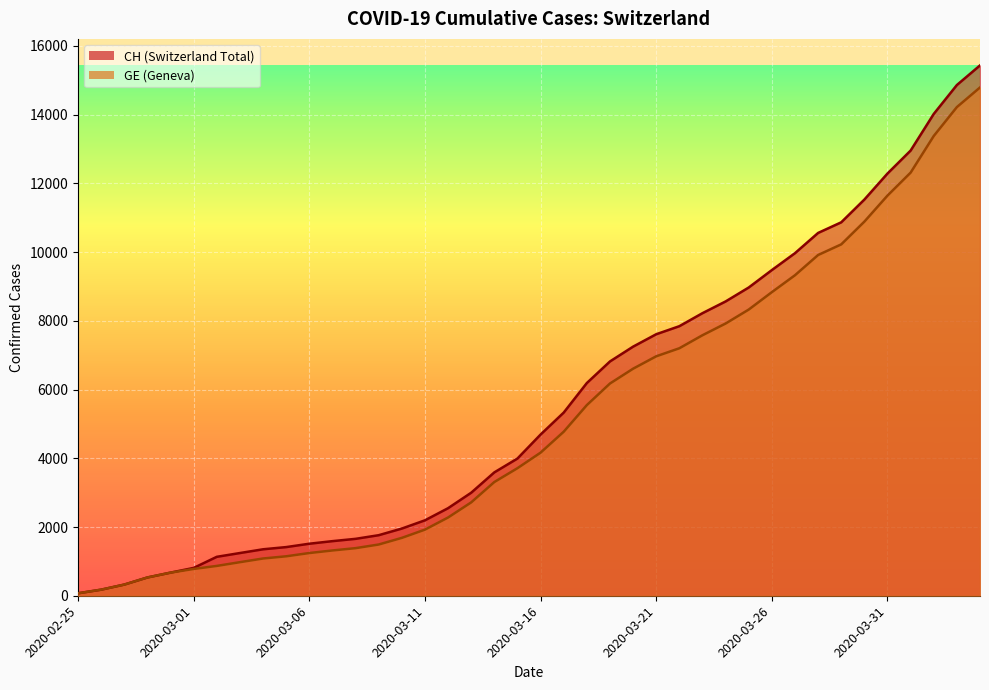

True or false: GE has a value of 6204 at 2020-03-16.

False